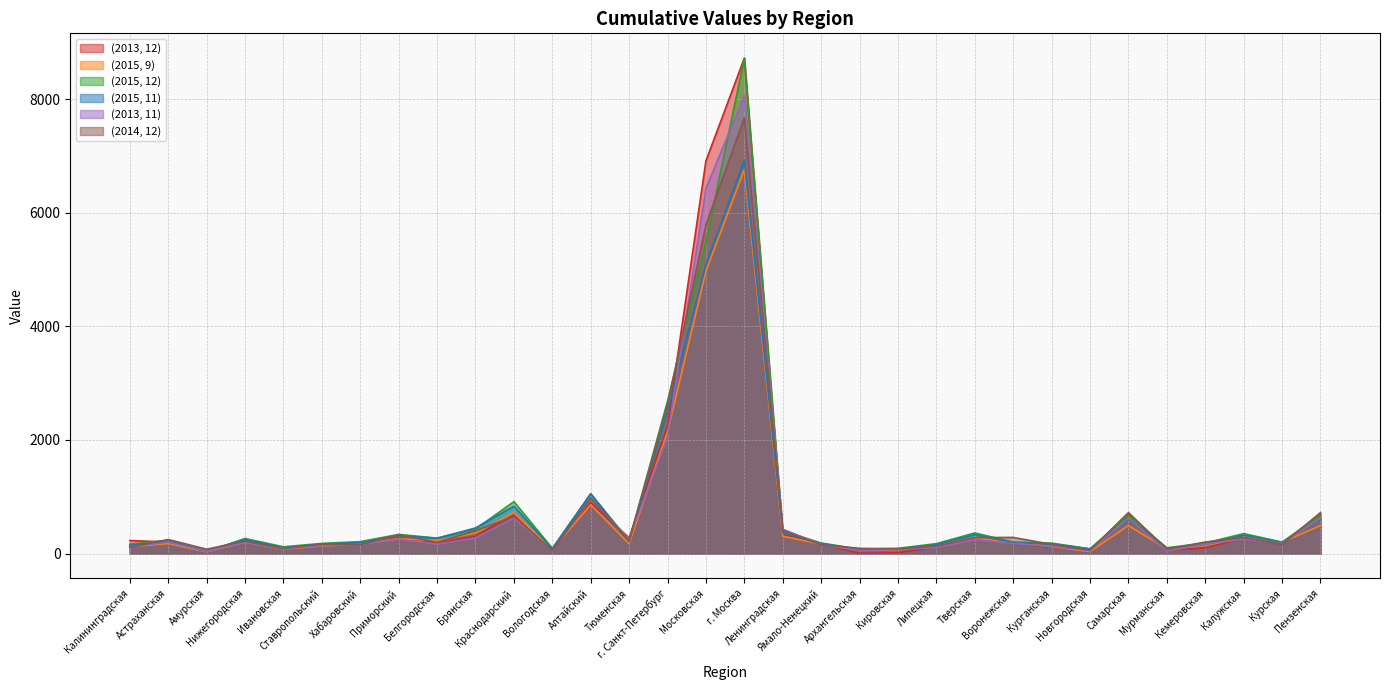

What is the sum of all (2015, 9) values?

20545